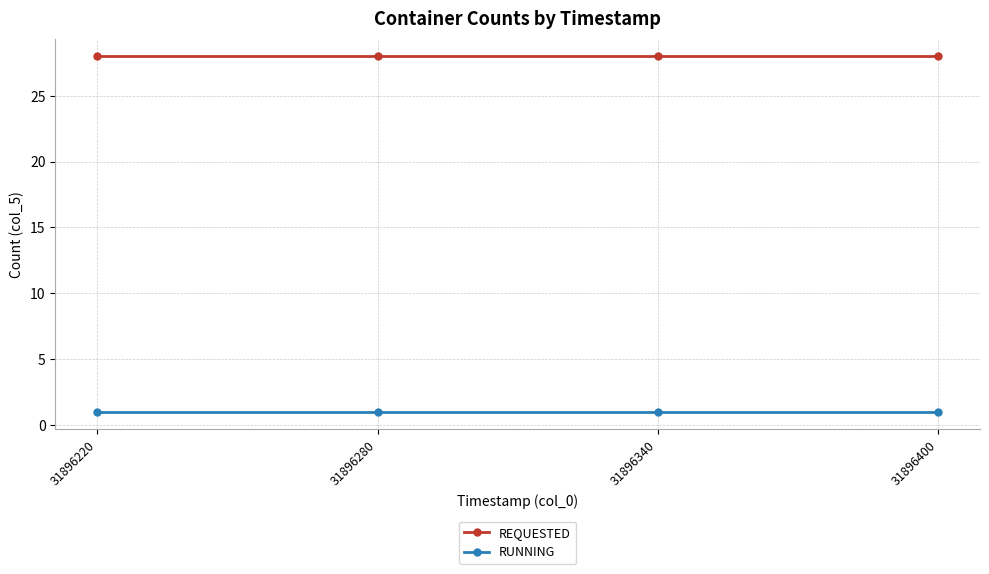

True or false: RUNNING and REQUESTED intersect in this chart.

False